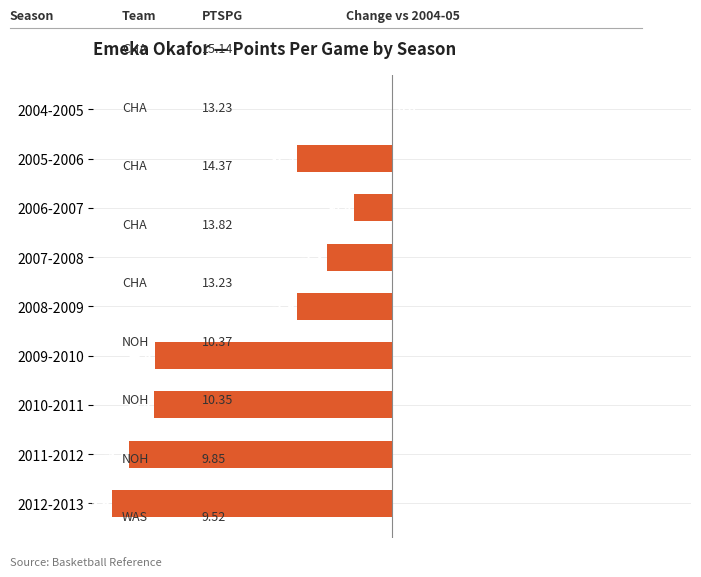

Which label corresponds to the largest value in the chart?

2004-2005